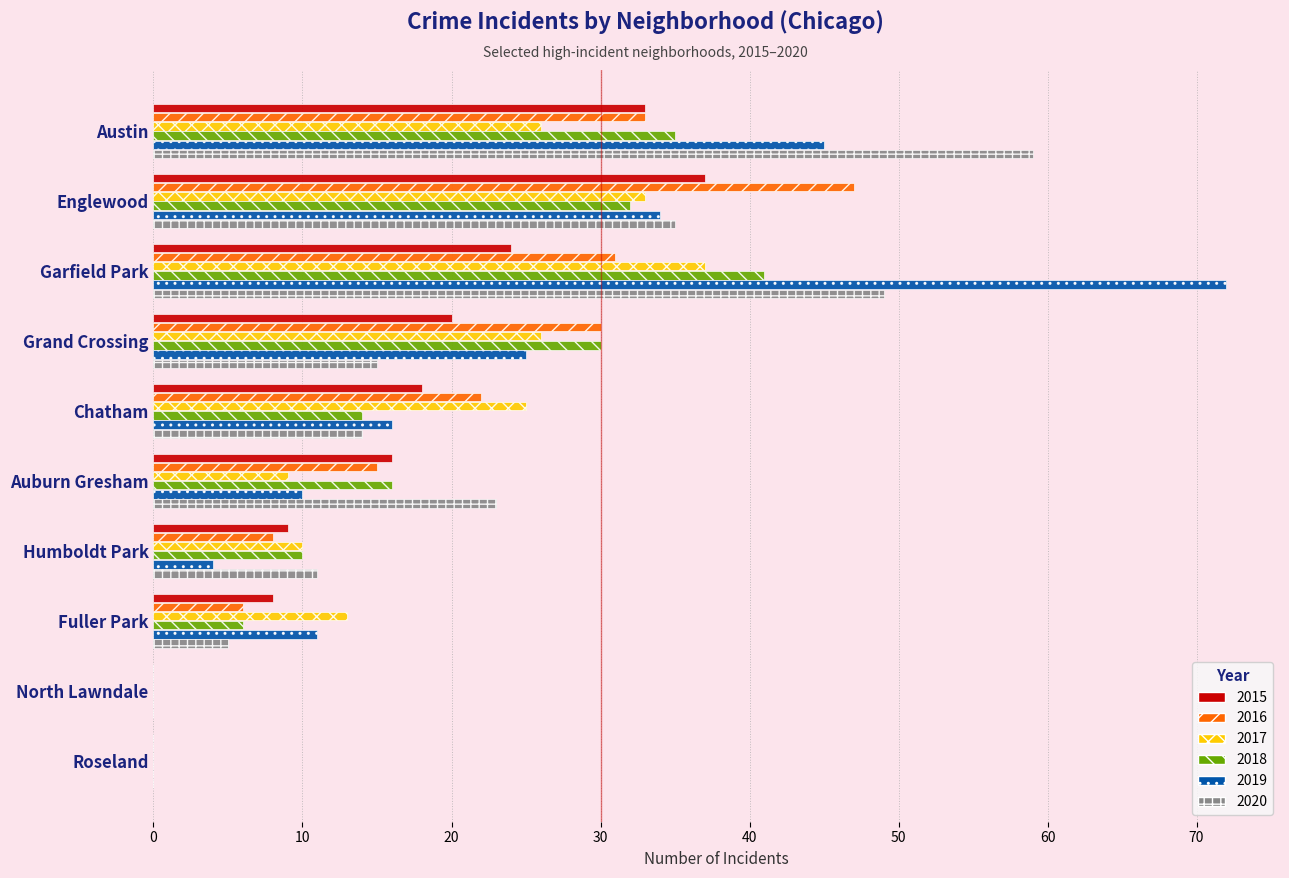

Is the value of 2015 at North Lawndale greater than the value of 2020 at Chatham?

No